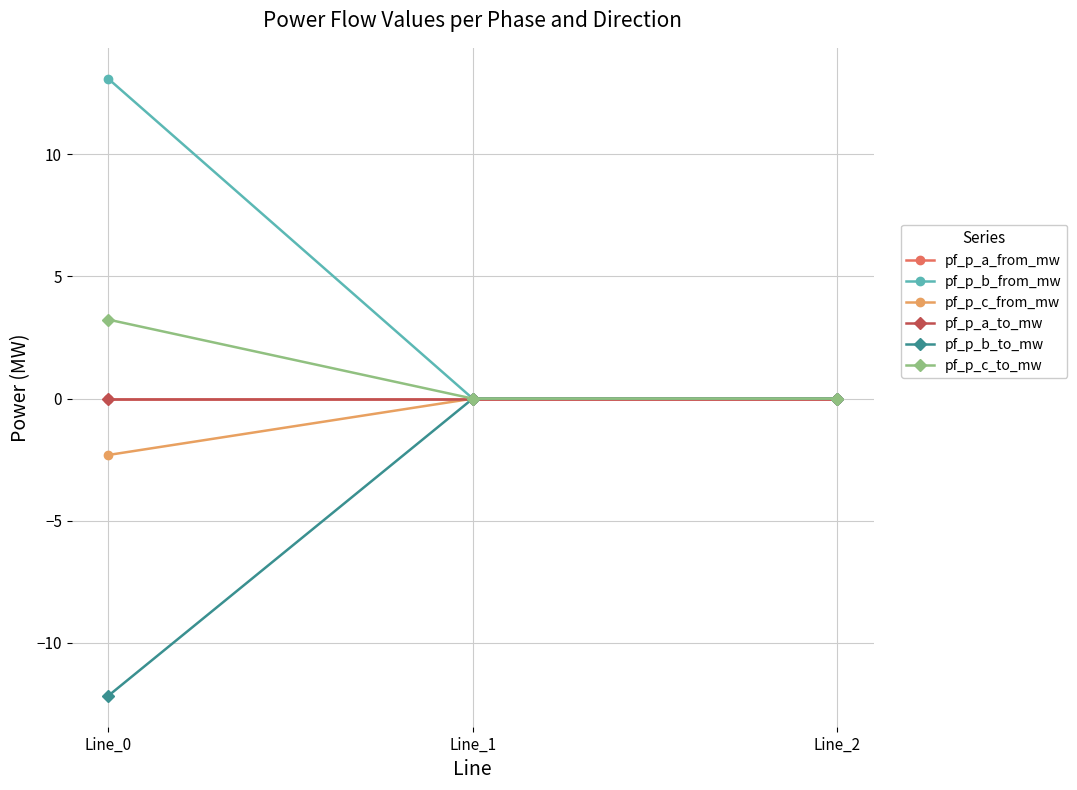

Which has a higher value, Line_2 or Line_1?

Line_1